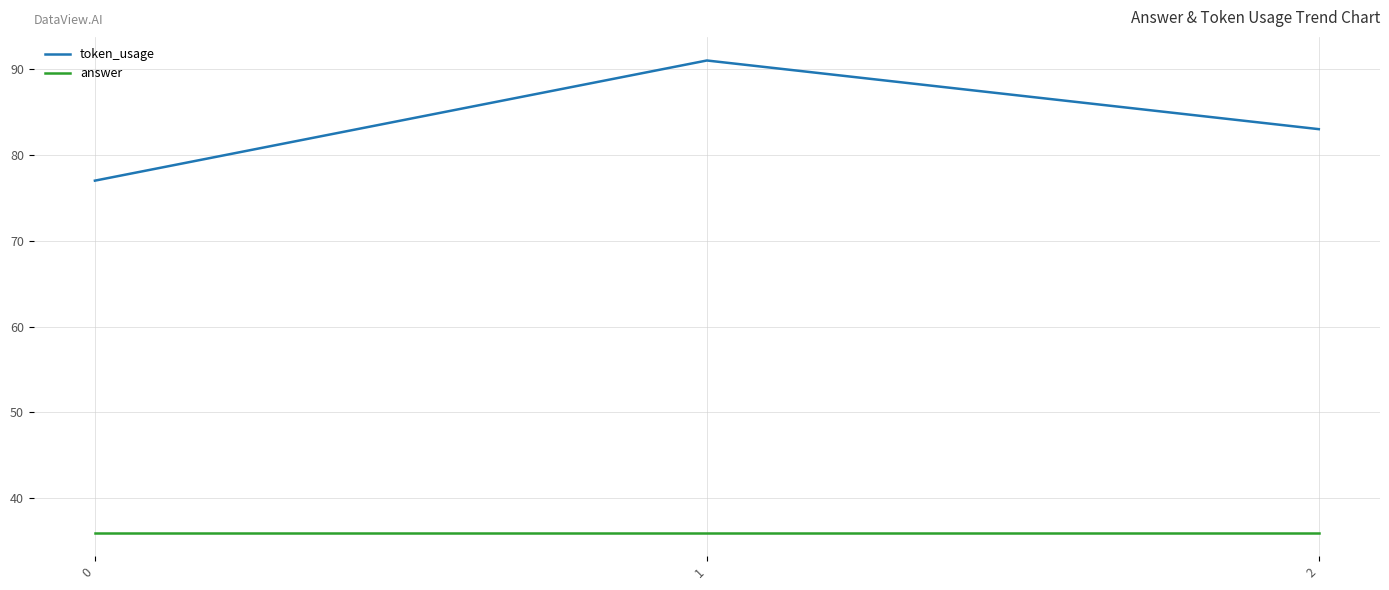

How many series are shown in this chart?

2